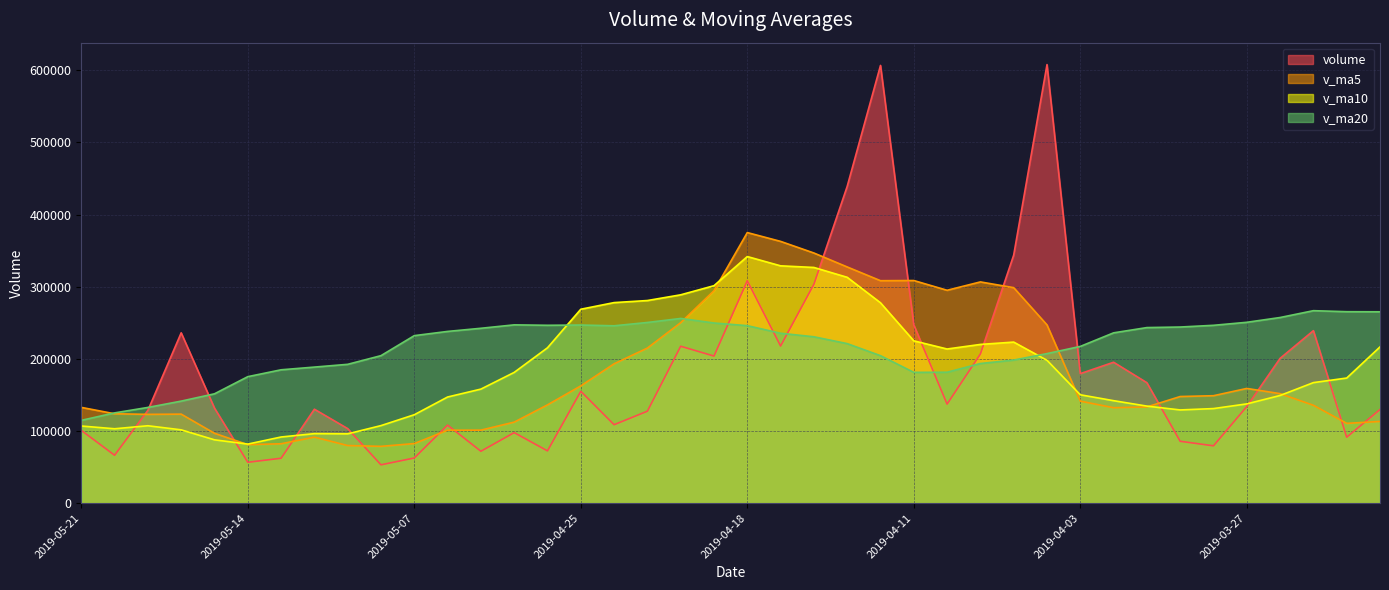

What is the smallest value displayed?

53148.3